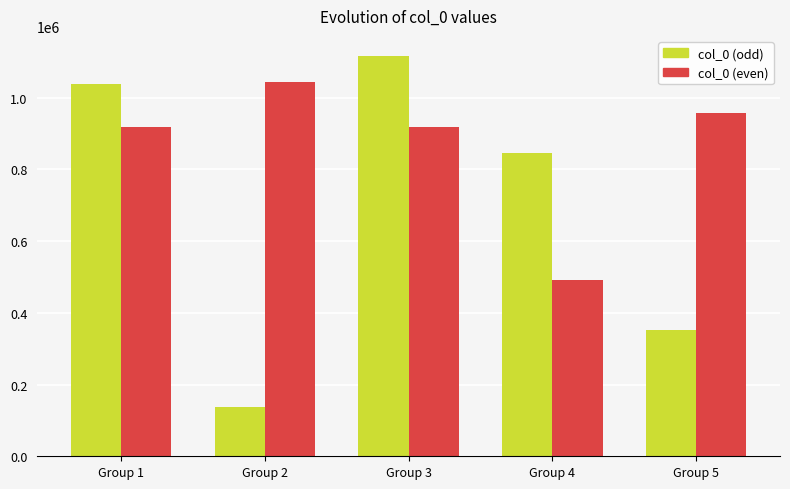

At which category is the sum across all series the highest?

Group 3